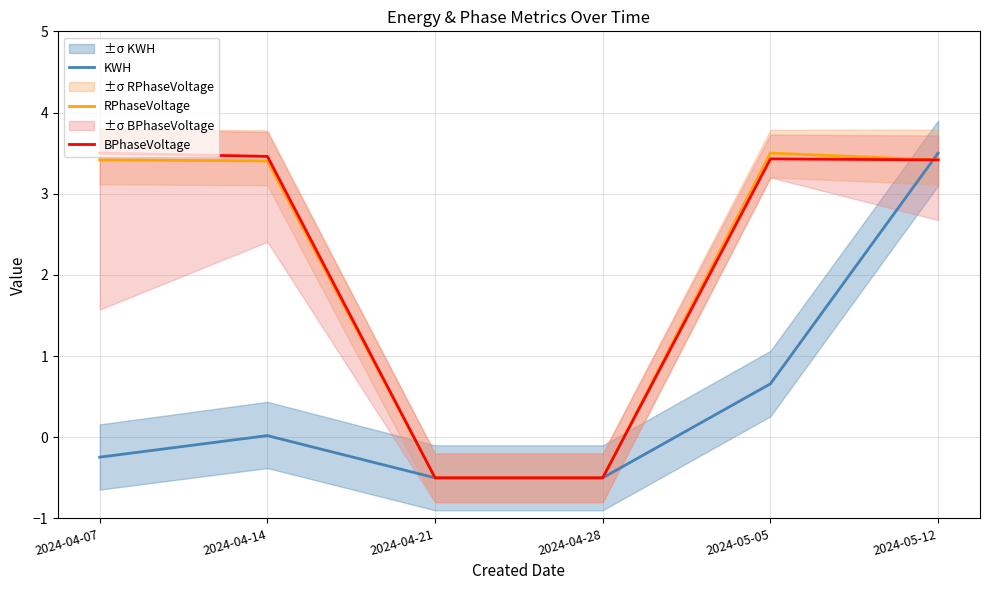

What is the sum of all RPhaseVoltage values?

12.7